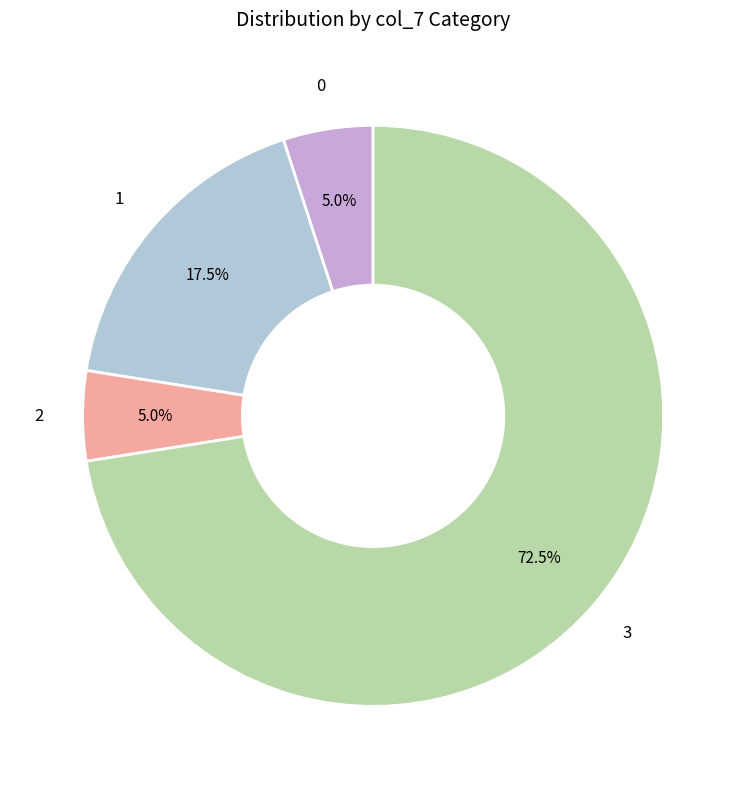

How many segments does this pie chart have?

4